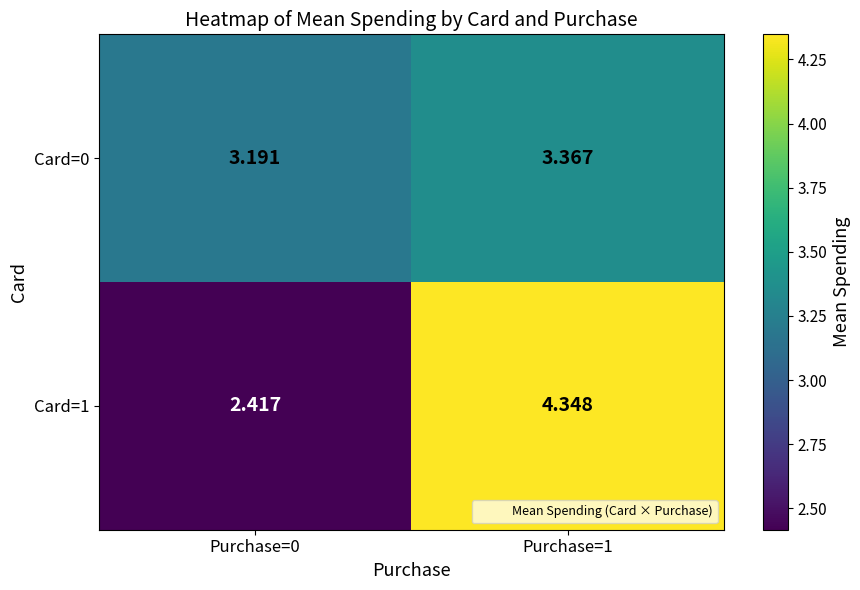

Is the value of Card=1 at Purchase=0 greater than the value of Card=0 at Purchase=1?

No